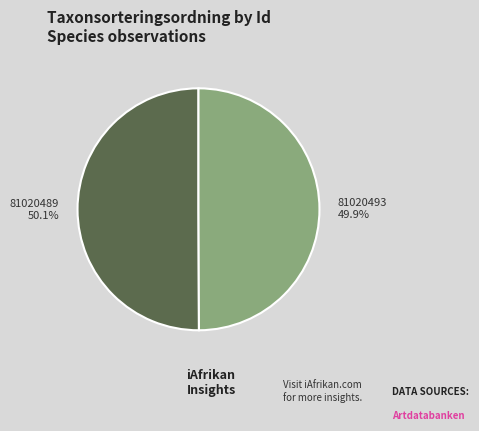

Is it true that 81020489 is 50% of the pie?

True